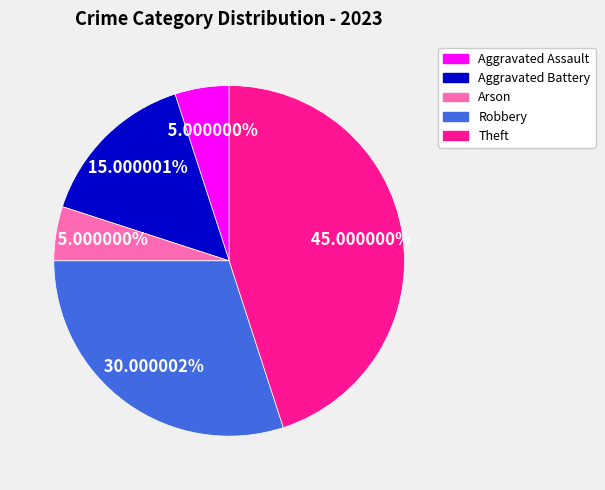

Is there any slice that represents more than half of the pie?

No